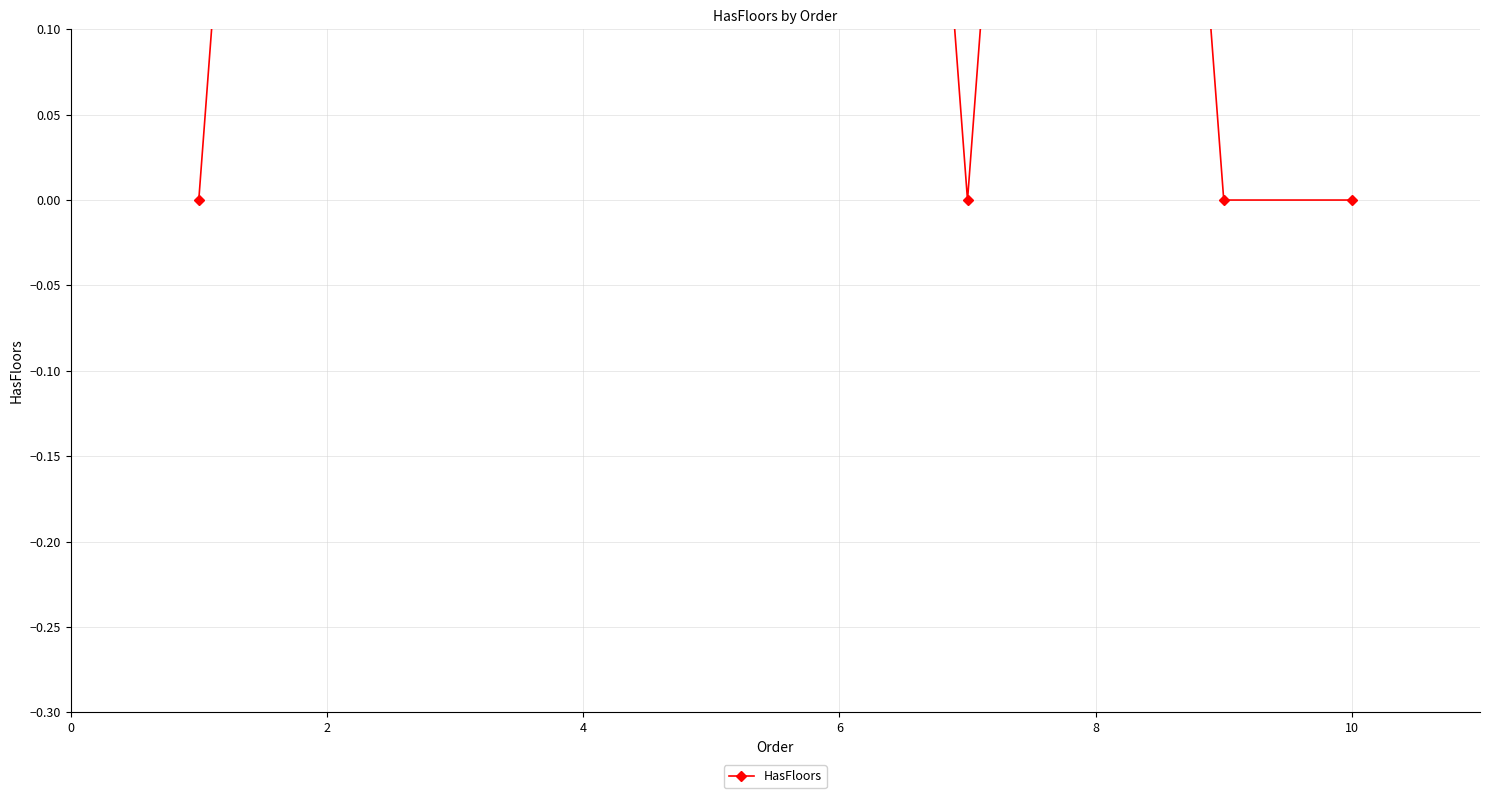

How many distinct data groups are displayed?

1